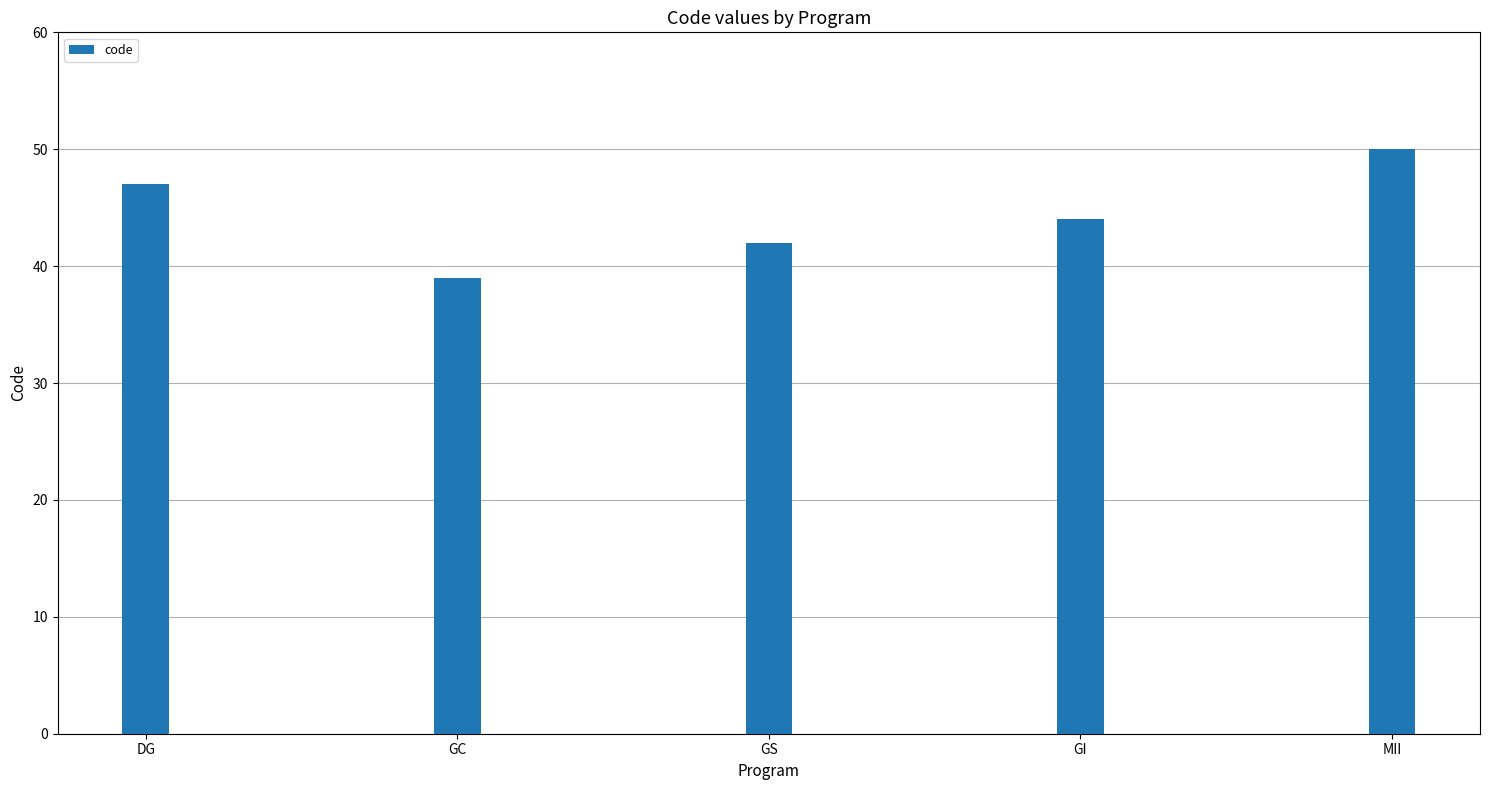

Reading right to left, extract all data points from this chart.

50	44	42	39	47